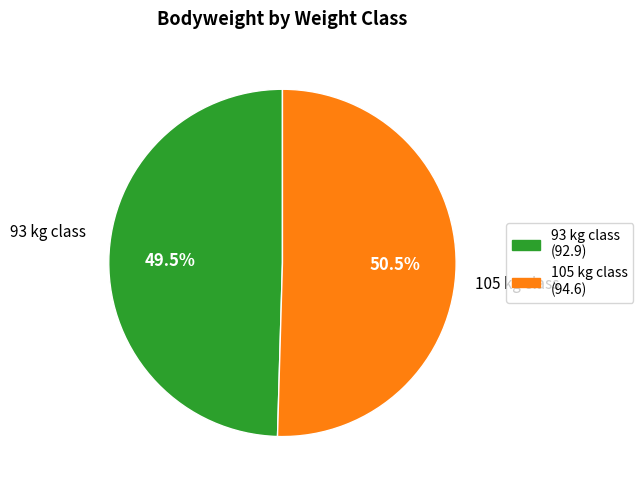

How many segments does this pie chart have?

2